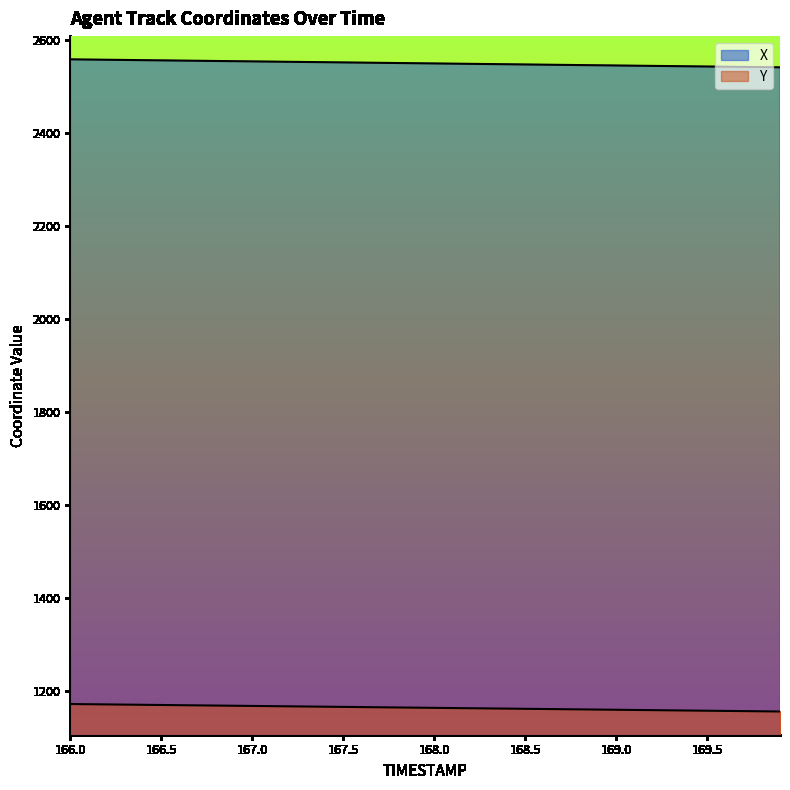

True or false: Y and X intersect in this chart.

False